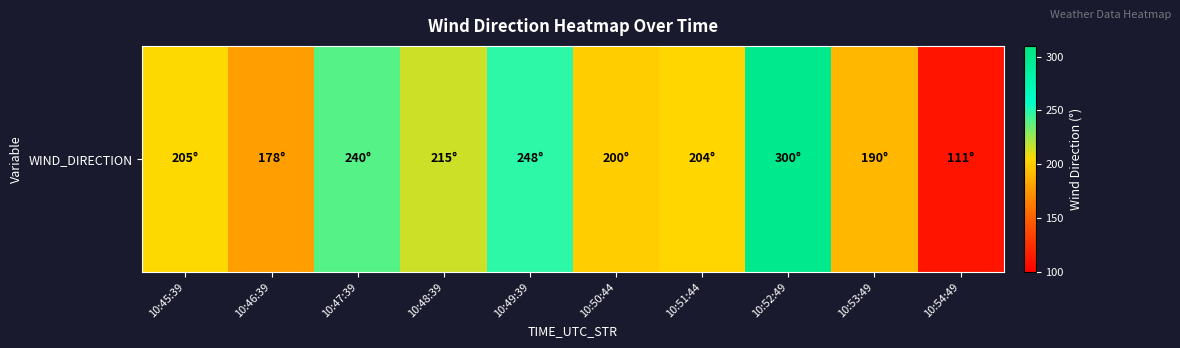

Which has a higher value, 10:48:39 or 10:51:44?

10:48:39